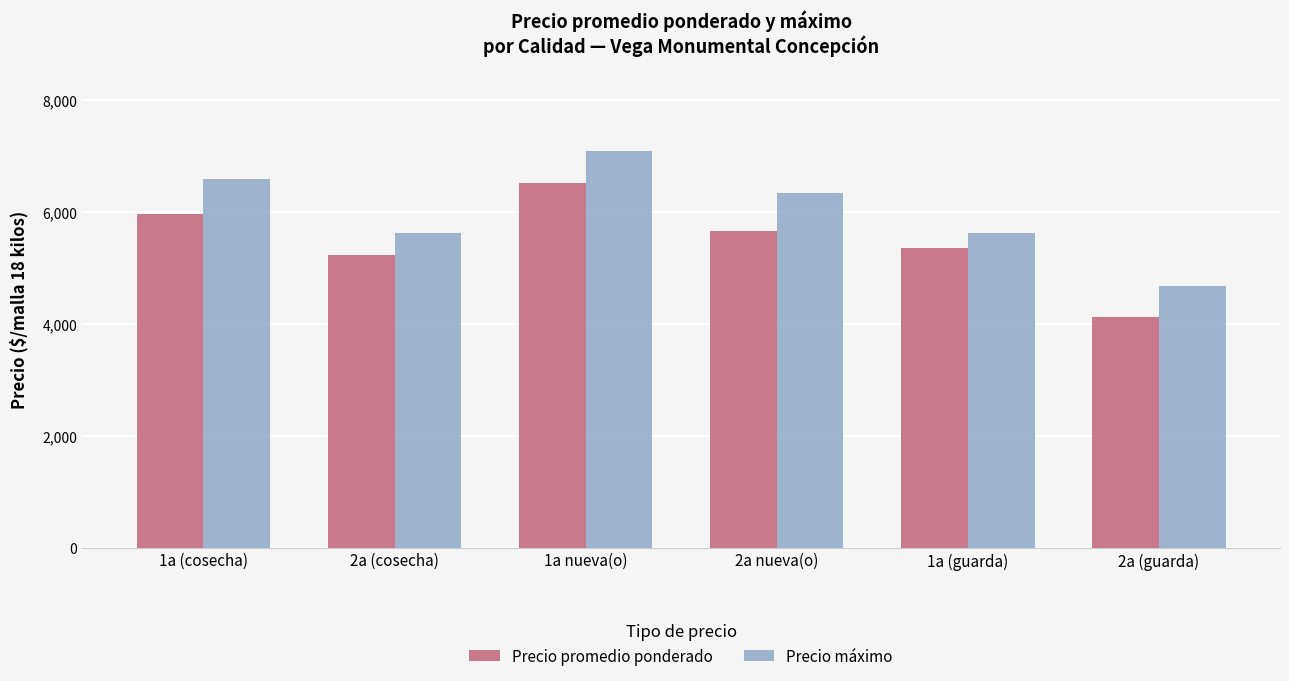

At which label does Precio máximo reach its peak?

1a nueva(o)